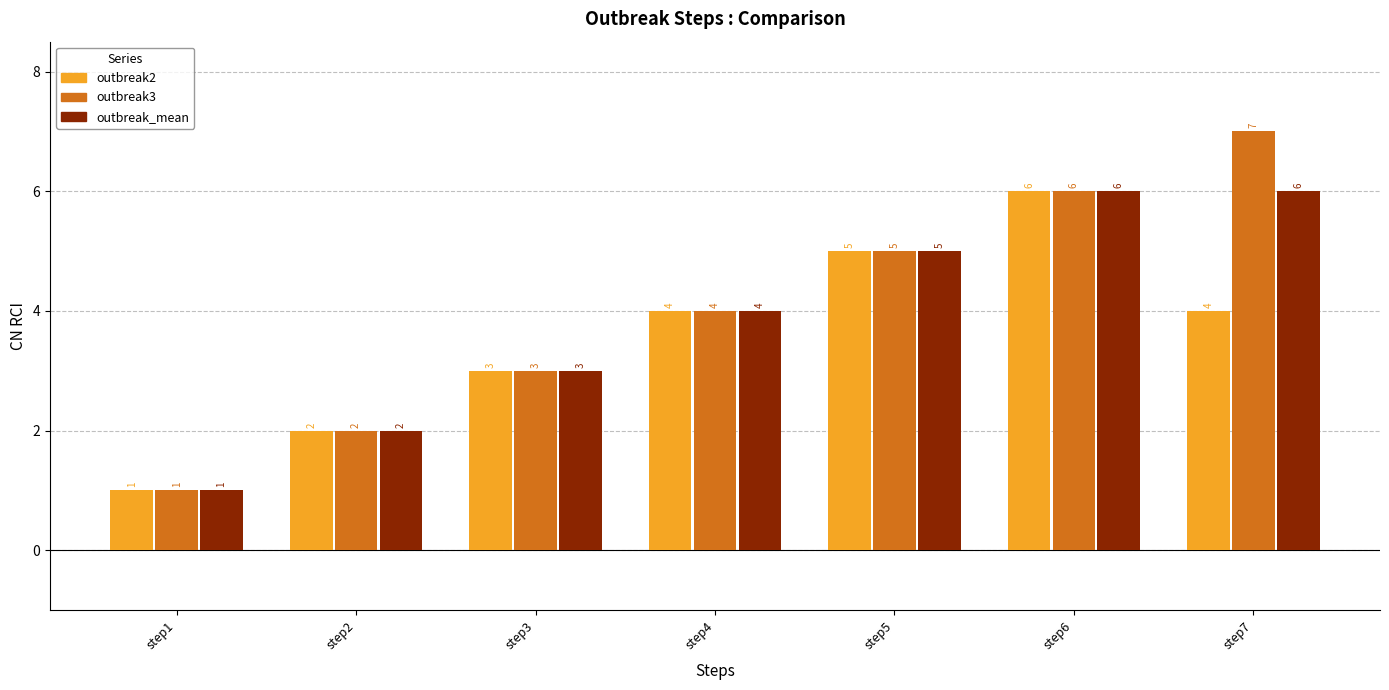

What is the value of the outbreak_mean bar at the 7th from the left?

6